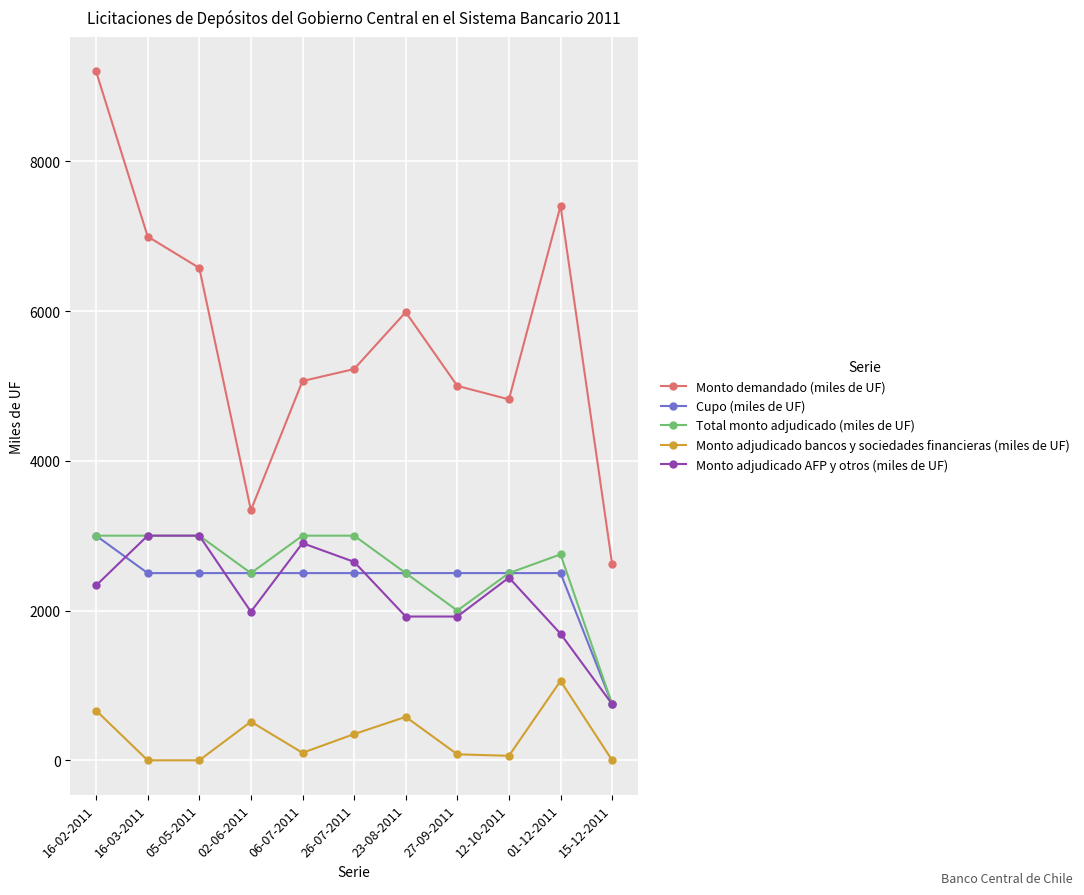

How many lines are shown in the chart?

5